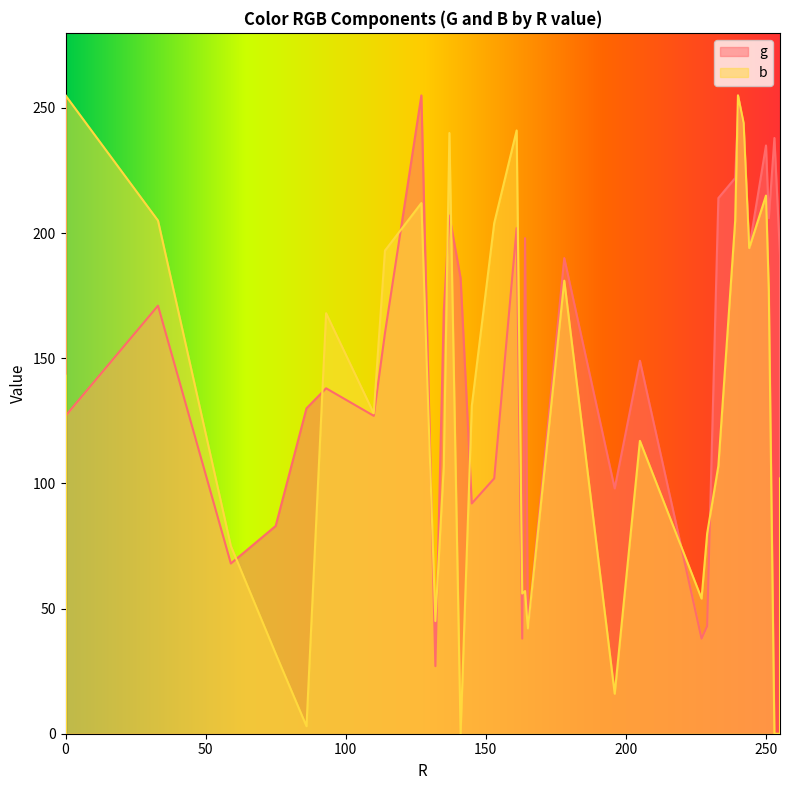

True or false: b has a value of 10 at 165.

False